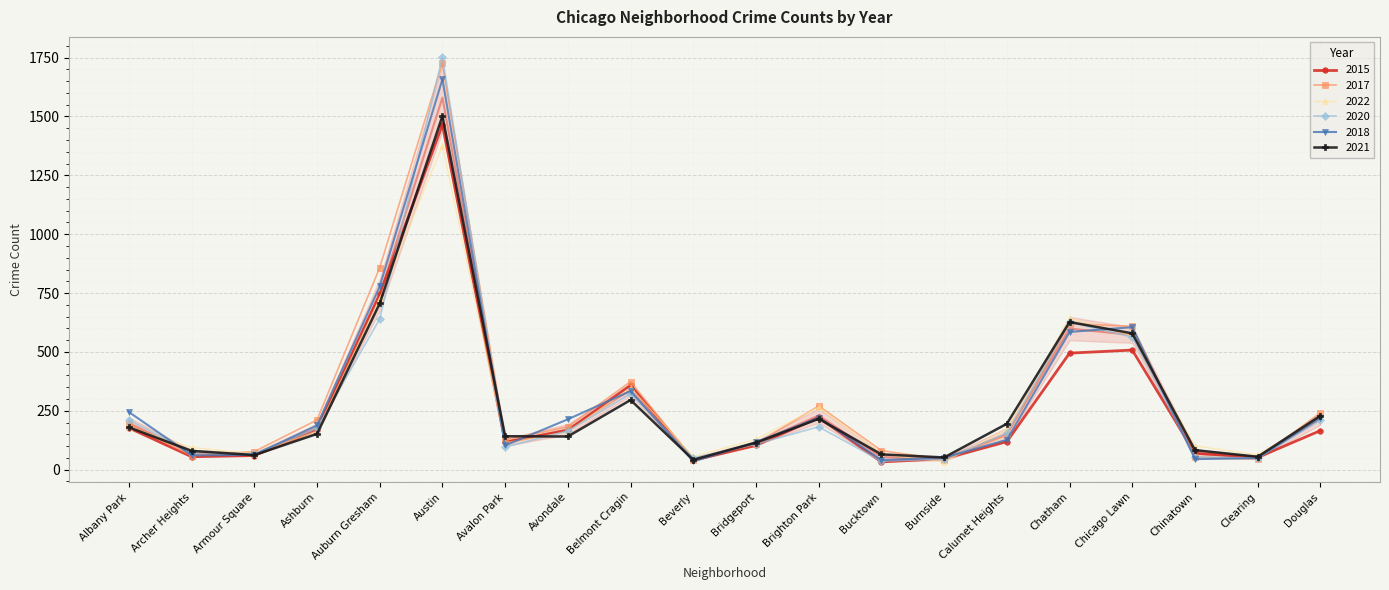

Which series ends up on top after the final intersection of 2018 and 2022?

2022